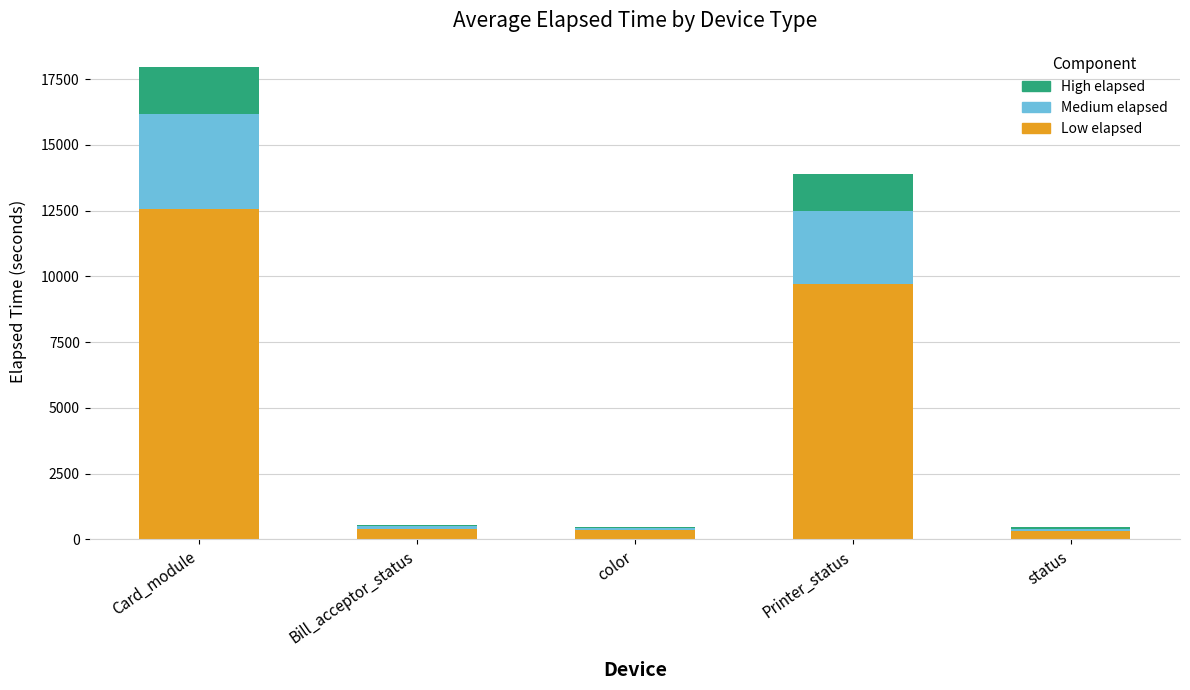

At which category is the sum across all series the highest?

Card_module